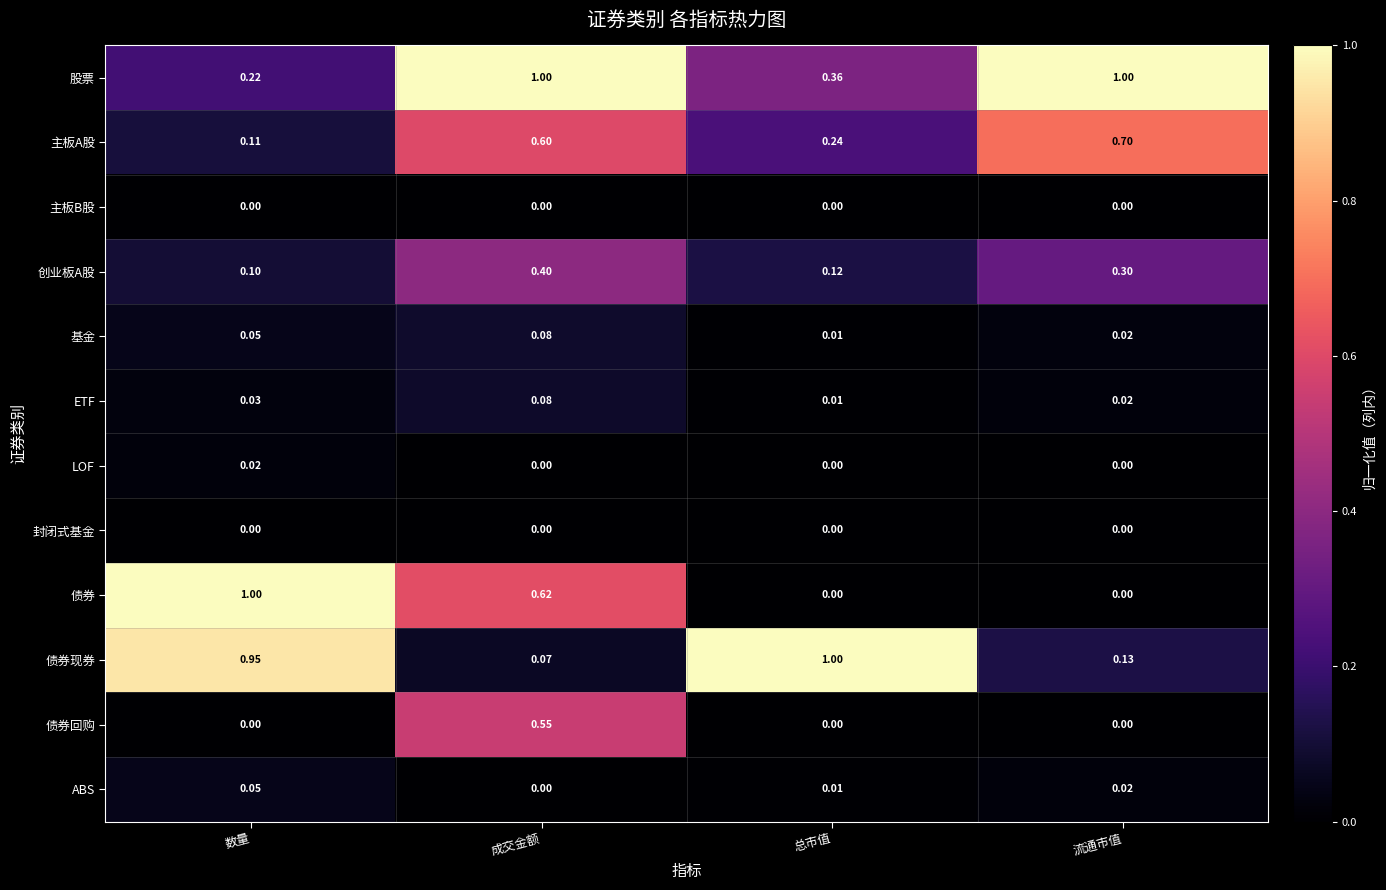

Rank the categories by 创业板A股 value from lowest to highest.

数量, 总市值, 流通市值, 成交金额